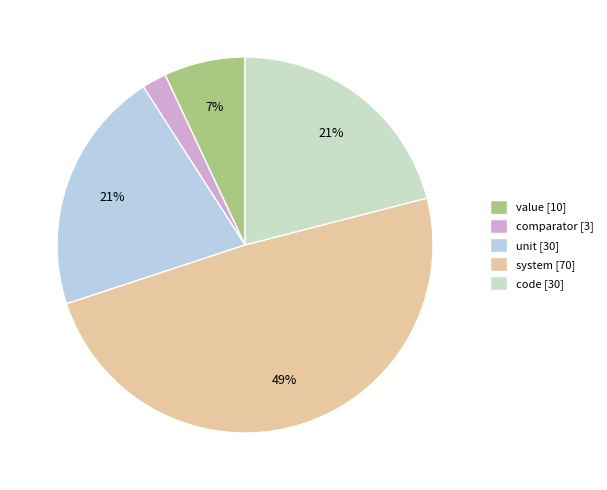

How many segments does this pie chart have?

5